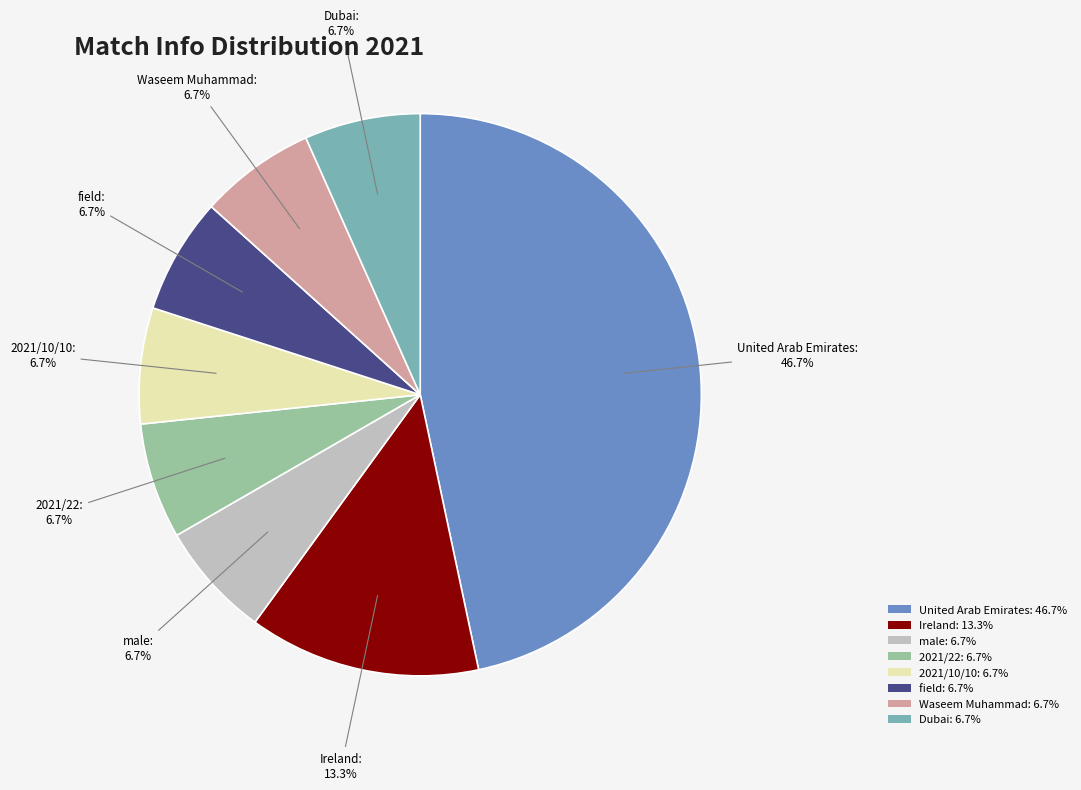

Approximately how many times larger is the value at male: 6.7% compared to 2021/22: 6.7%?

1.0